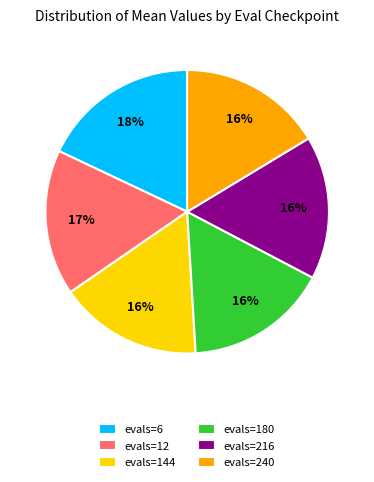

Which category has the biggest portion of the pie?

evals=6